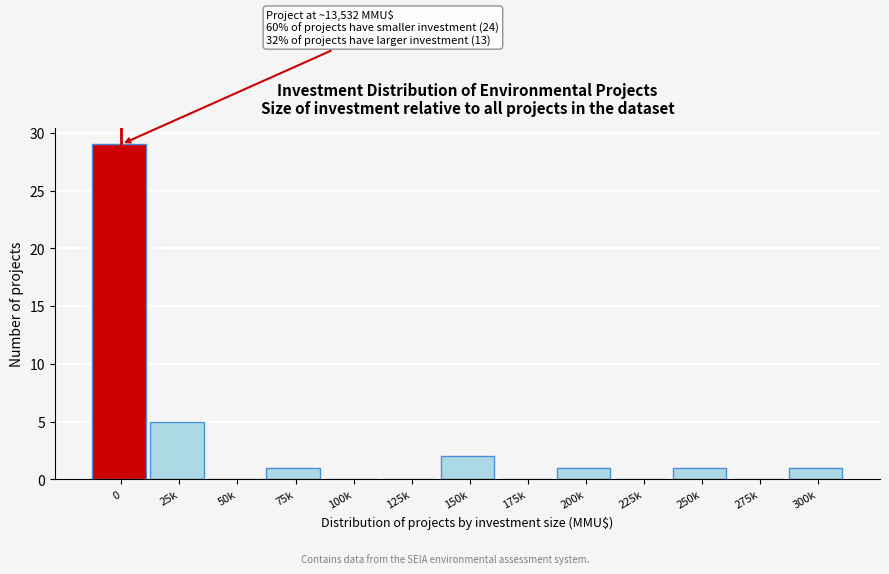

Reading left to right, what are all the values shown in this chart?

0=29	25k=5	50k=0	75k=1	100k=0	125k=0	150k=2	175k=0	200k=1	225k=0	250k=1	275k=0	300k=1